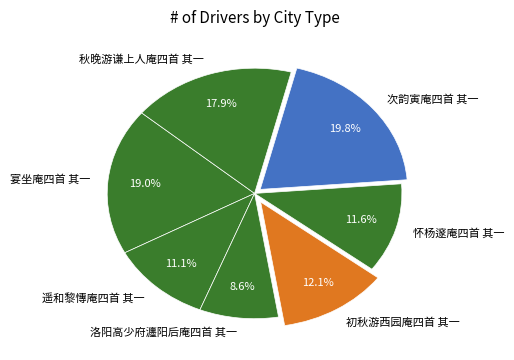

Approximately how many times larger is the value at 初秋游西园庵四首 其一 compared to 宴坐庵四首 其一?

0.6